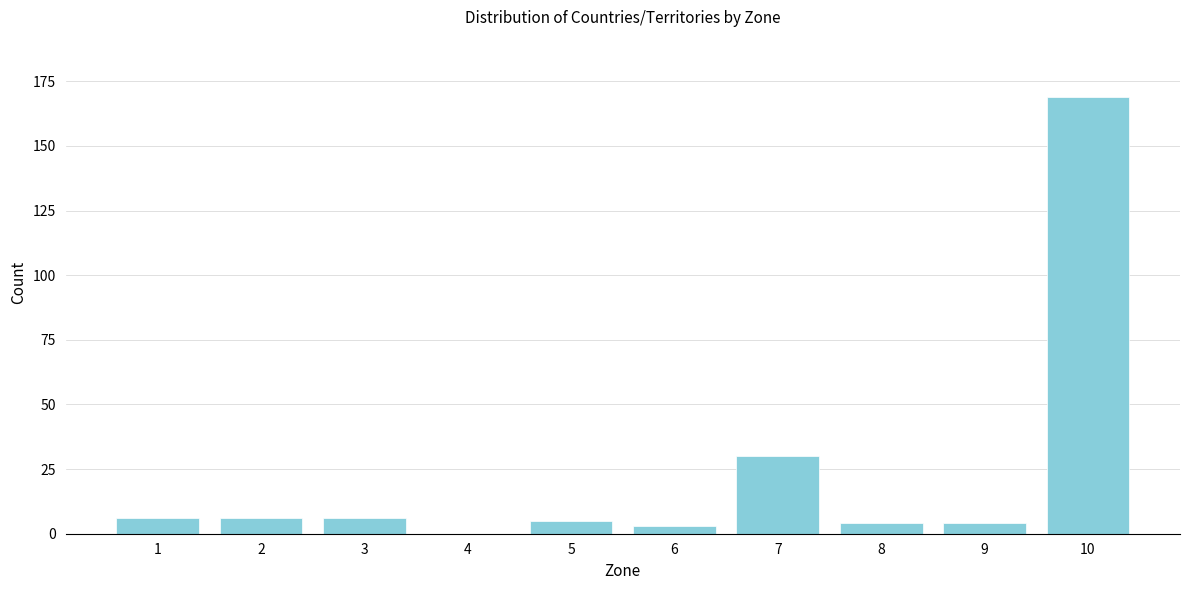

Reading right to left, what are all the values shown in this chart?

10=169	9=4	8=4	7=30	6=3	5=5	4=0	3=6	2=6	1=6